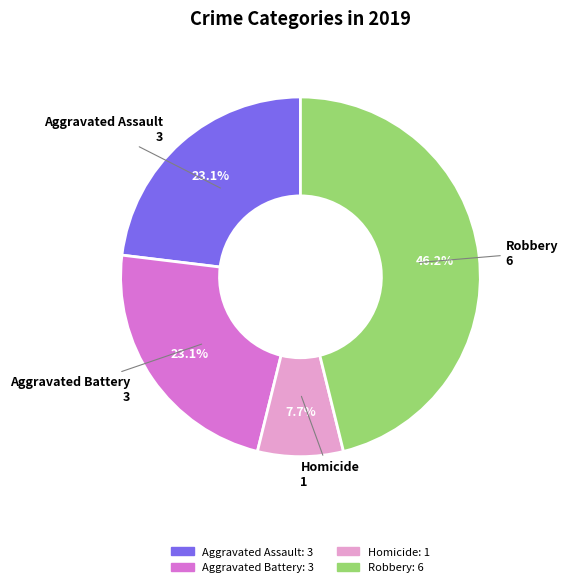

Does any single category account for the majority?

No